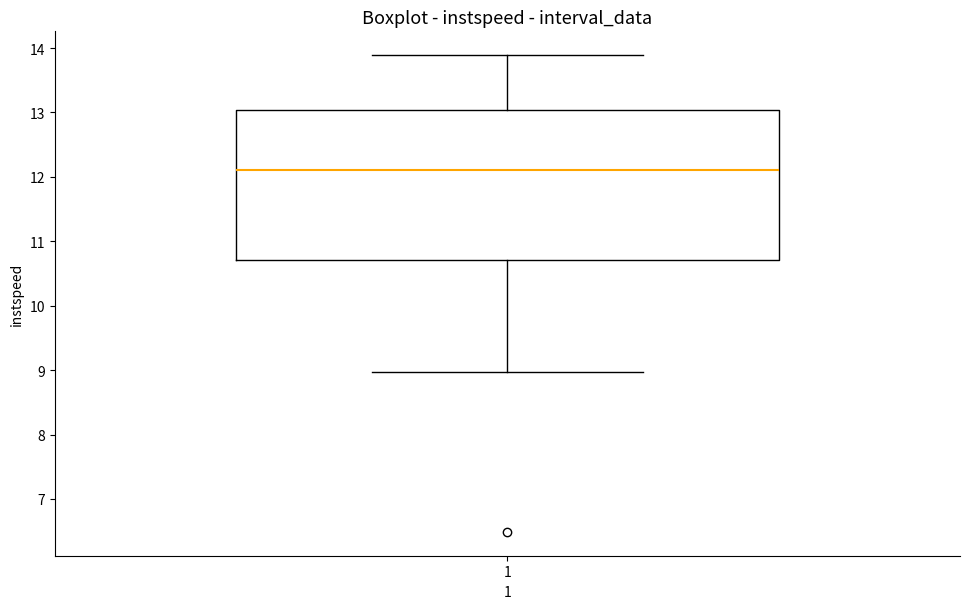

Transcribe this box plot: give where the median line is, the range the box spans, and where the two whiskers end, as read against the y-axis. The values are not printed on the chart, so give them approximately, as read against the axis.

median 12.1, box 10.7 to 13.0, whiskers 9.0 to 13.9